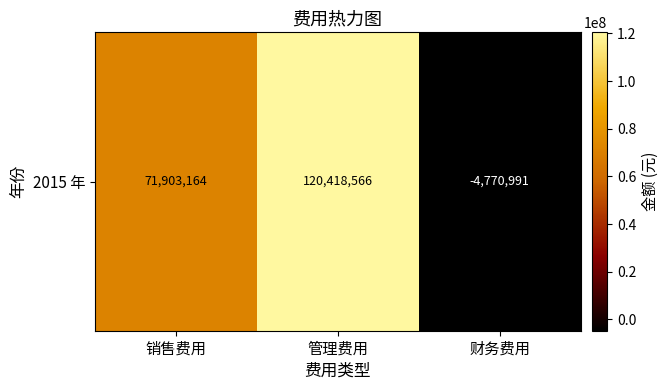

List the labels in order of value, smallest first.

财务费用, 销售费用, 管理费用